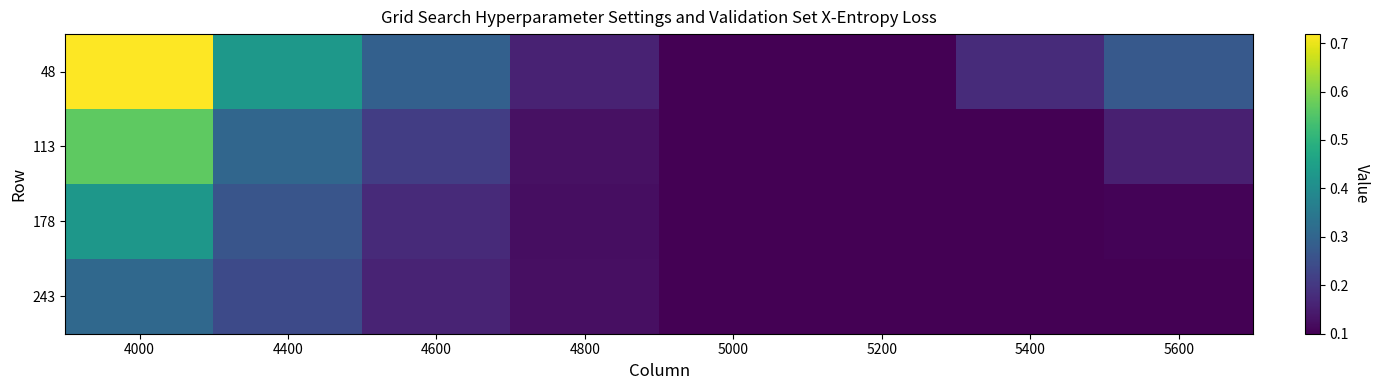

Which label corresponds to the largest value in the chart?

4000